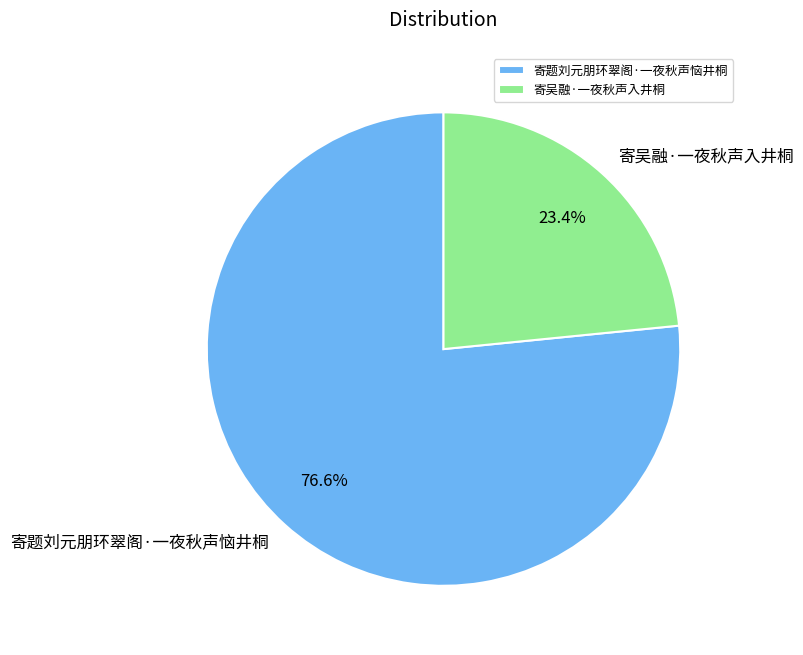

Does 寄题刘元朋环翠阁·一夜秋声恼井桐 account for over 50% of the chart?

Yes